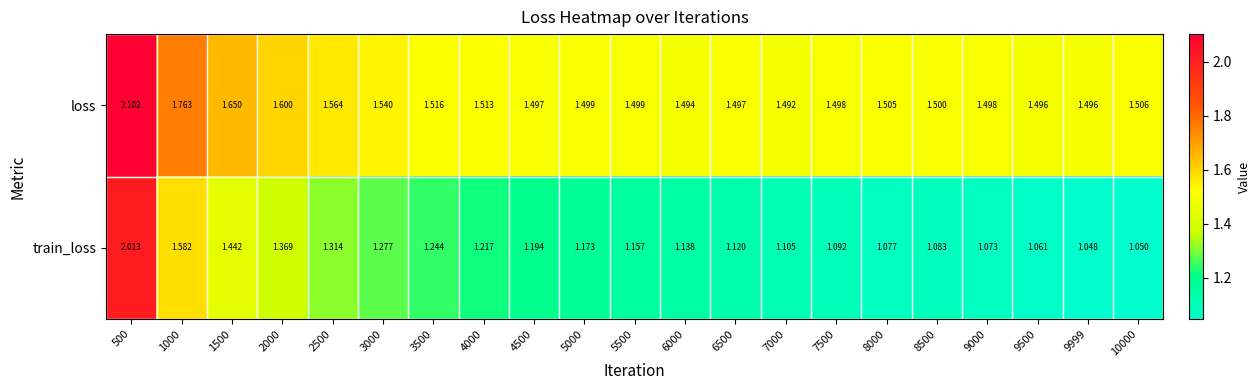

Rank the series by their maximum value, from lowest to highest.

train_loss, loss